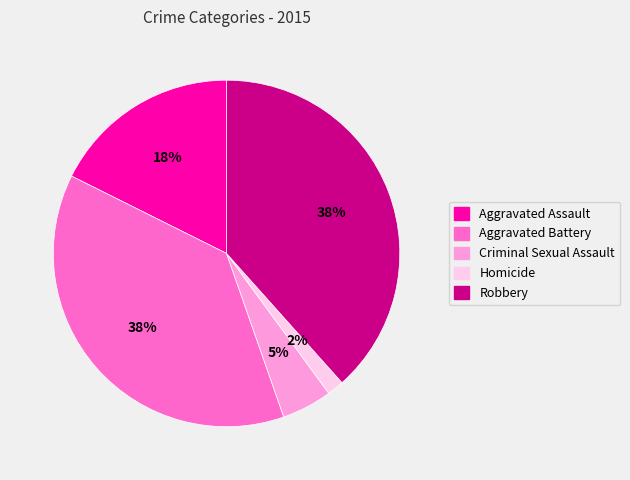

Between Aggravated Assault and Criminal Sexual Assault, which is larger?

Aggravated Assault